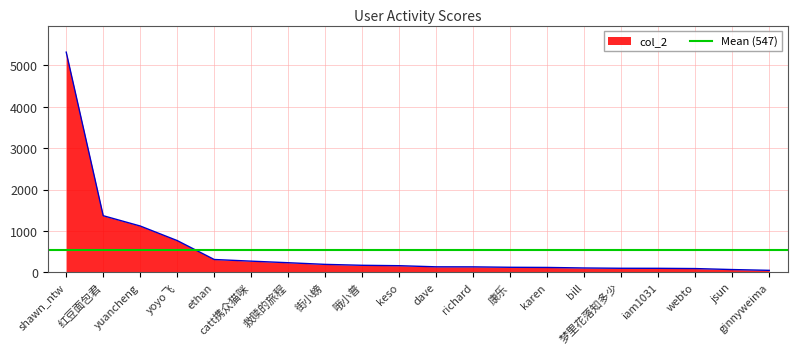

Where does the data first go above 162?

shawn_ntw